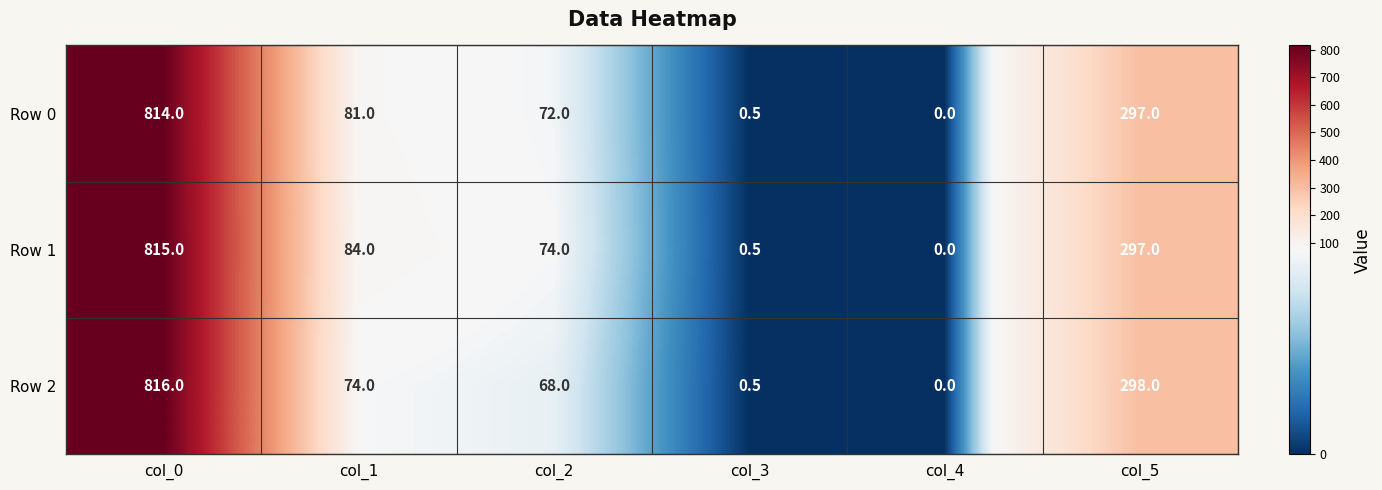

At which category is the sum across all series the highest?

col_0